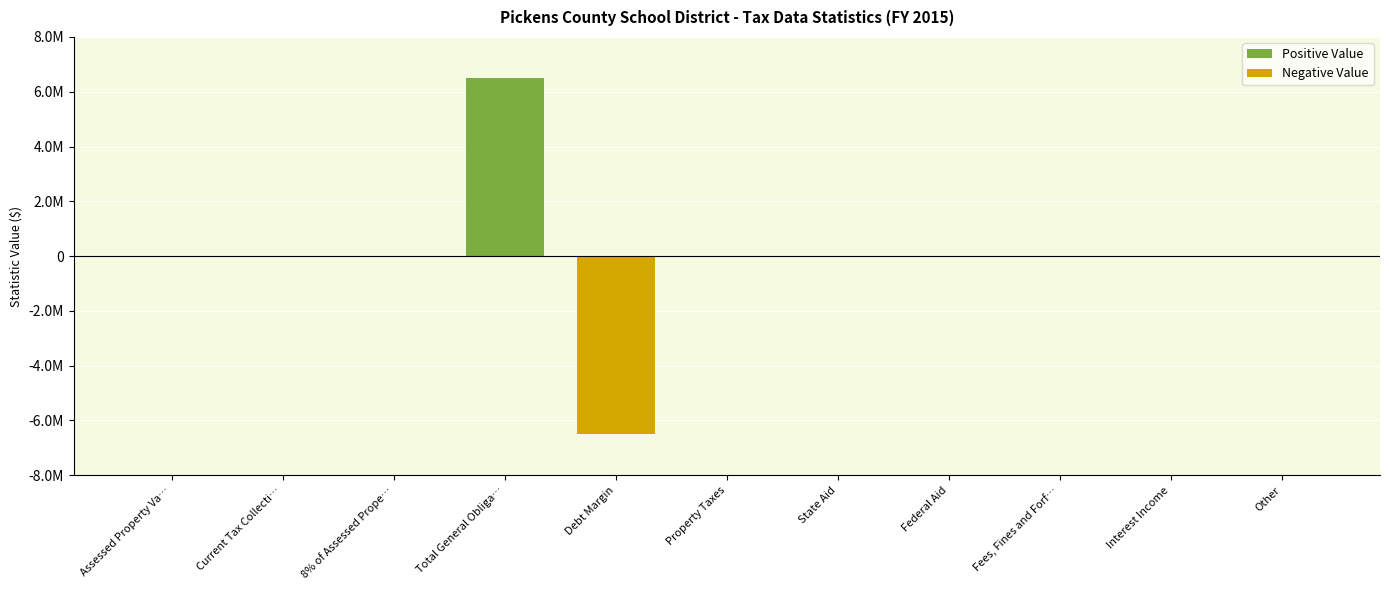

Which category has the lowest value across all series?

Debt Margin